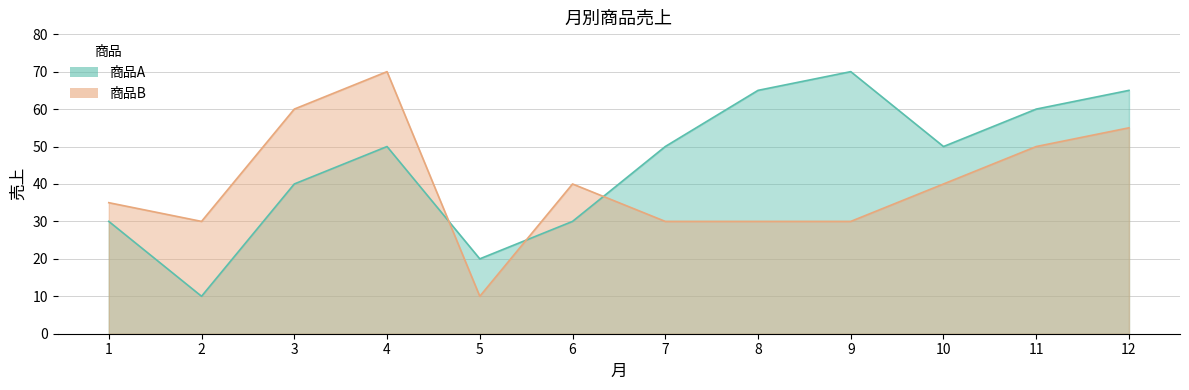

True or false: 商品B has a value of 104 at 3.

False